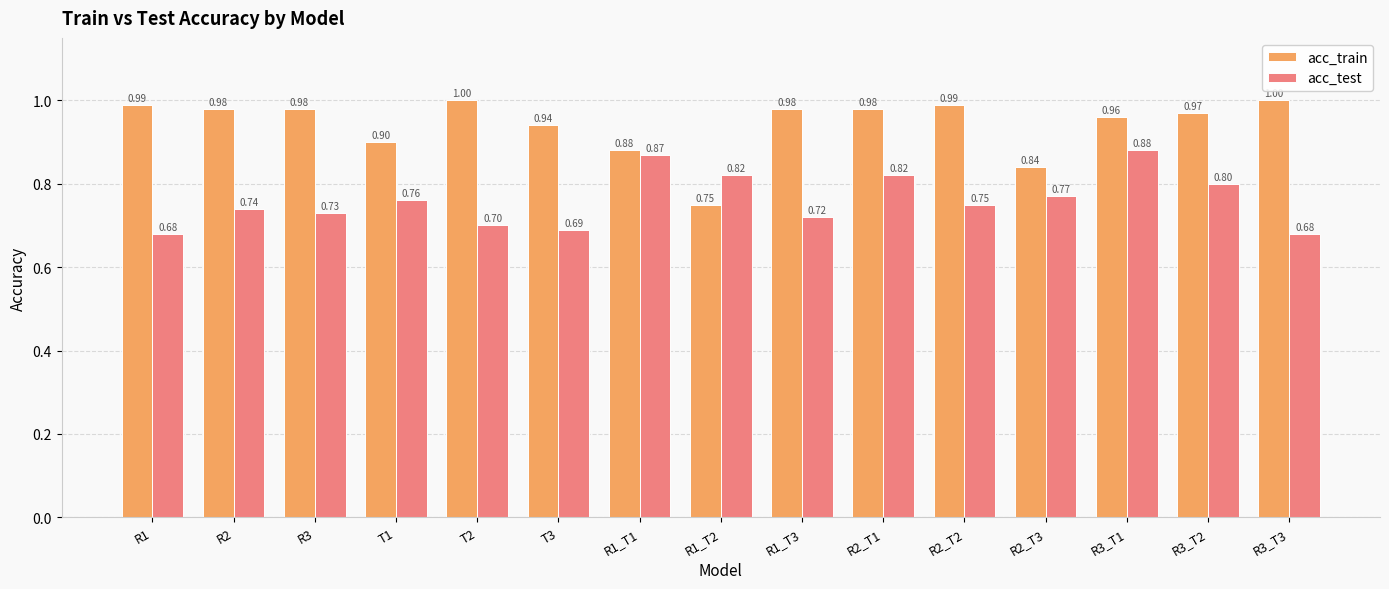

Reading left to right, extract all data points from this chart.

acc_train: 1.0	1.0	1.0	0.9	1.0	0.9	0.9	0.8	1.0	1.0	1.0	0.8	1.0	1.0	1.0
acc_test: 0.7	0.7	0.7	0.8	0.7	0.7	0.9	0.8	0.7	0.8	0.8	0.8	0.9	0.8	0.7